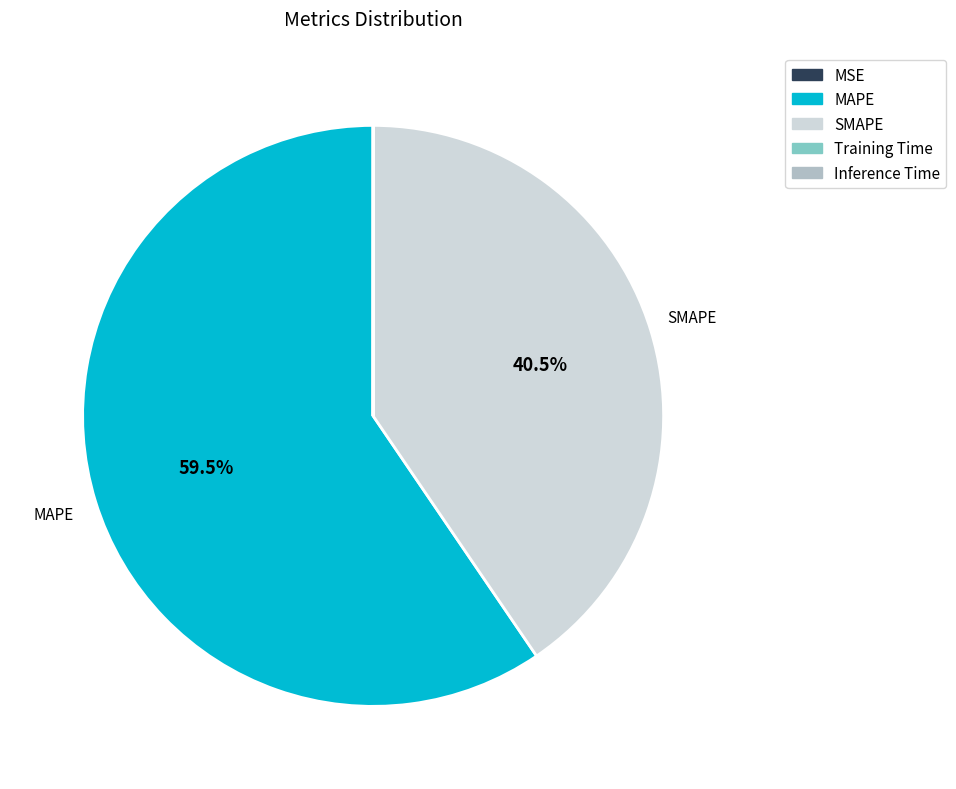

Does any single category account for the majority?

Yes